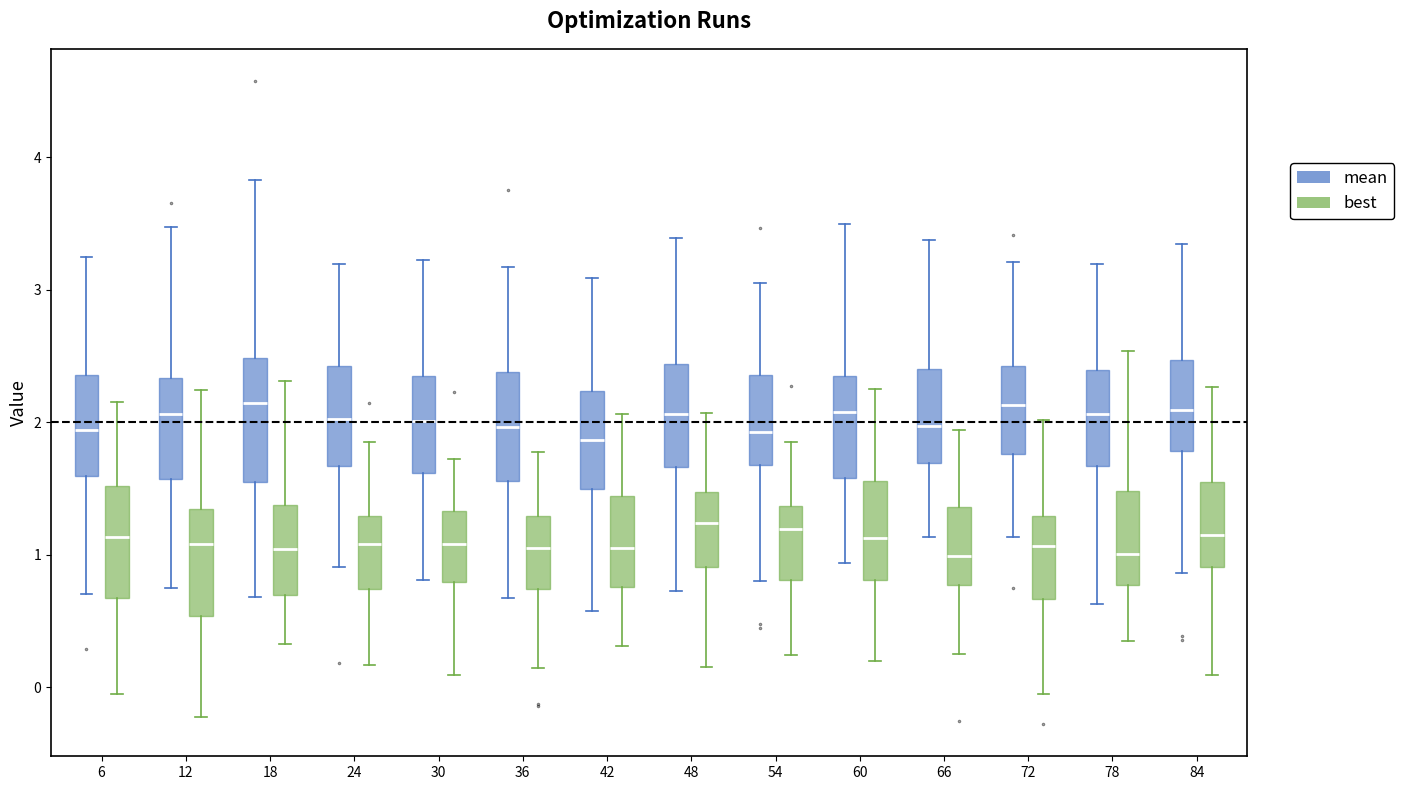

Reading left to right, transcribe this box plot: for each box, give where its median line is, the range the box spans, and where its two whiskers end, as read against the y-axis. The values are not printed on the chart, so give them approximately, as read against the axis.

6 (mean): median 1.9, box 1.6 to 2.4, whiskers 0.7 to 3.2
6 (best): median 1.1, box 0.7 to 1.5, whiskers 0.0 to 2.1
12 (mean): median 2.1, box 1.6 to 2.3, whiskers 0.8 to 3.5
12 (best): median 1.1, box 0.5 to 1.3, whiskers -0.2 to 2.2
18 (mean): median 2.1, box 1.5 to 2.5, whiskers 0.7 to 3.8
18 (best): median 1.0, box 0.7 to 1.4, whiskers 0.3 to 2.3
24 (mean): median 2.0, box 1.7 to 2.4, whiskers 0.9 to 3.2
24 (best): median 1.1, box 0.7 to 1.3, whiskers 0.2 to 1.9
30 (mean): median 2.0, box 1.6 to 2.4, whiskers 0.8 to 3.2
30 (best): median 1.1, box 0.8 to 1.3, whiskers 0.1 to 1.7
36 (mean): median 2.0, box 1.6 to 2.4, whiskers 0.7 to 3.2
36 (best): median 1.0, box 0.7 to 1.3, whiskers 0.1 to 1.8
42 (mean): median 1.9, box 1.5 to 2.2, whiskers 0.6 to 3.1
42 (best): median 1.1, box 0.8 to 1.4, whiskers 0.3 to 2.1
48 (mean): median 2.1, box 1.7 to 2.4, whiskers 0.7 to 3.4
48 (best): median 1.2, box 0.9 to 1.5, whiskers 0.2 to 2.1
54 (mean): median 1.9, box 1.7 to 2.4, whiskers 0.8 to 3.0
54 (best): median 1.2, box 0.8 to 1.4, whiskers 0.2 to 1.9
60 (mean): median 2.1, box 1.6 to 2.3, whiskers 0.9 to 3.5
60 (best): median 1.1, box 0.8 to 1.6, whiskers 0.2 to 2.3
66 (mean): median 2.0, box 1.7 to 2.4, whiskers 1.1 to 3.4
66 (best): median 1.0, box 0.8 to 1.4, whiskers 0.3 to 1.9
72 (mean): median 2.1, box 1.8 to 2.4, whiskers 1.1 to 3.2
72 (best): median 1.1, box 0.7 to 1.3, whiskers 0.0 to 2.0
78 (mean): median 2.1, box 1.7 to 2.4, whiskers 0.6 to 3.2
78 (best): median 1.0, box 0.8 to 1.5, whiskers 0.3 to 2.5
84 (mean): median 2.1, box 1.8 to 2.5, whiskers 0.9 to 3.3
84 (best): median 1.2, box 0.9 to 1.5, whiskers 0.1 to 2.3